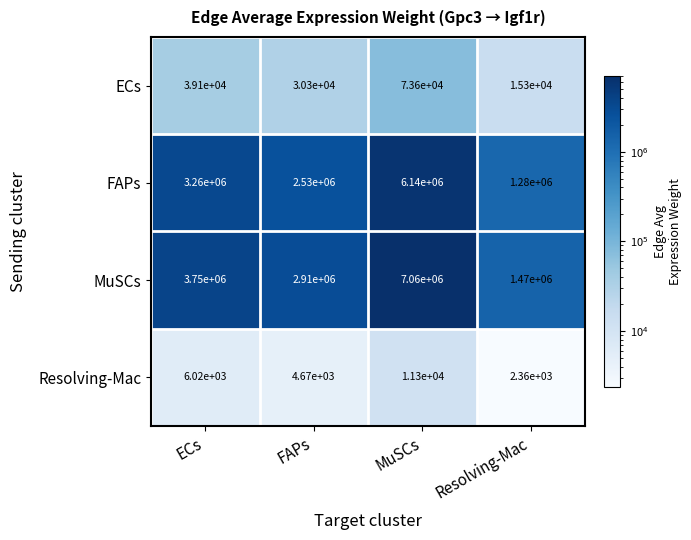

Reading right to left, list all the values displayed in this chart.

ECs: 15300	73600	30300	39100
FAPs: 1280000	6140000	2530000	3260000
MuSCs: 1470000	7060000	2910000	3750000
Resolving-Mac: 2360	11300	4670	6020